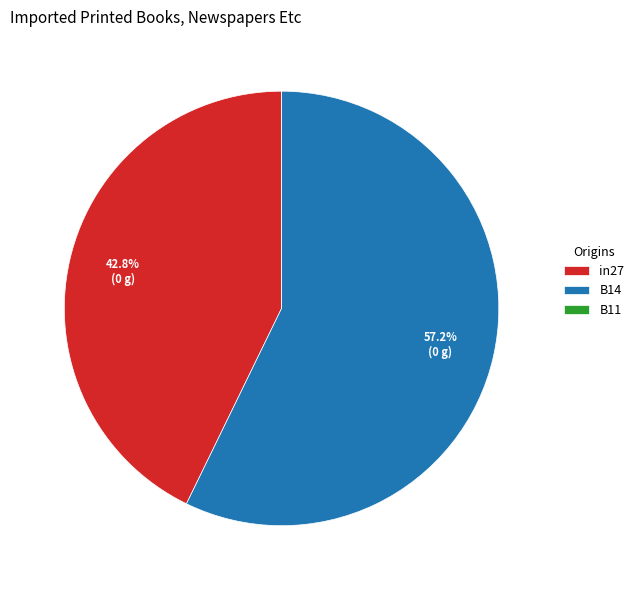

Is the sum of B14 and in27 greater than half?

Yes